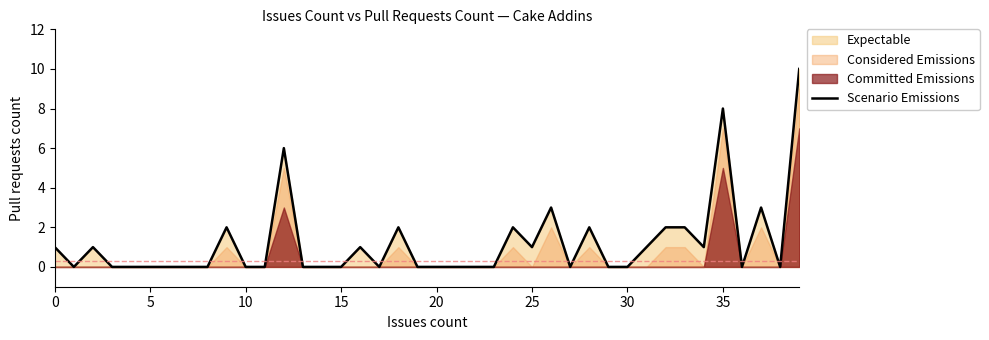

Is it true that the value at 39 is 6?

False